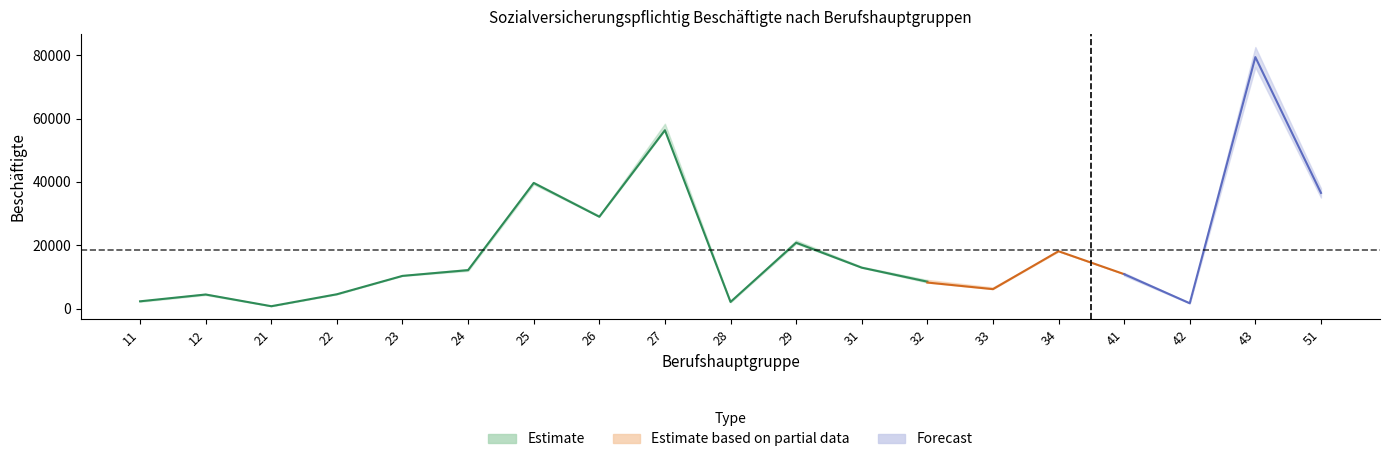

Which has a higher value, 31 or 43?

43